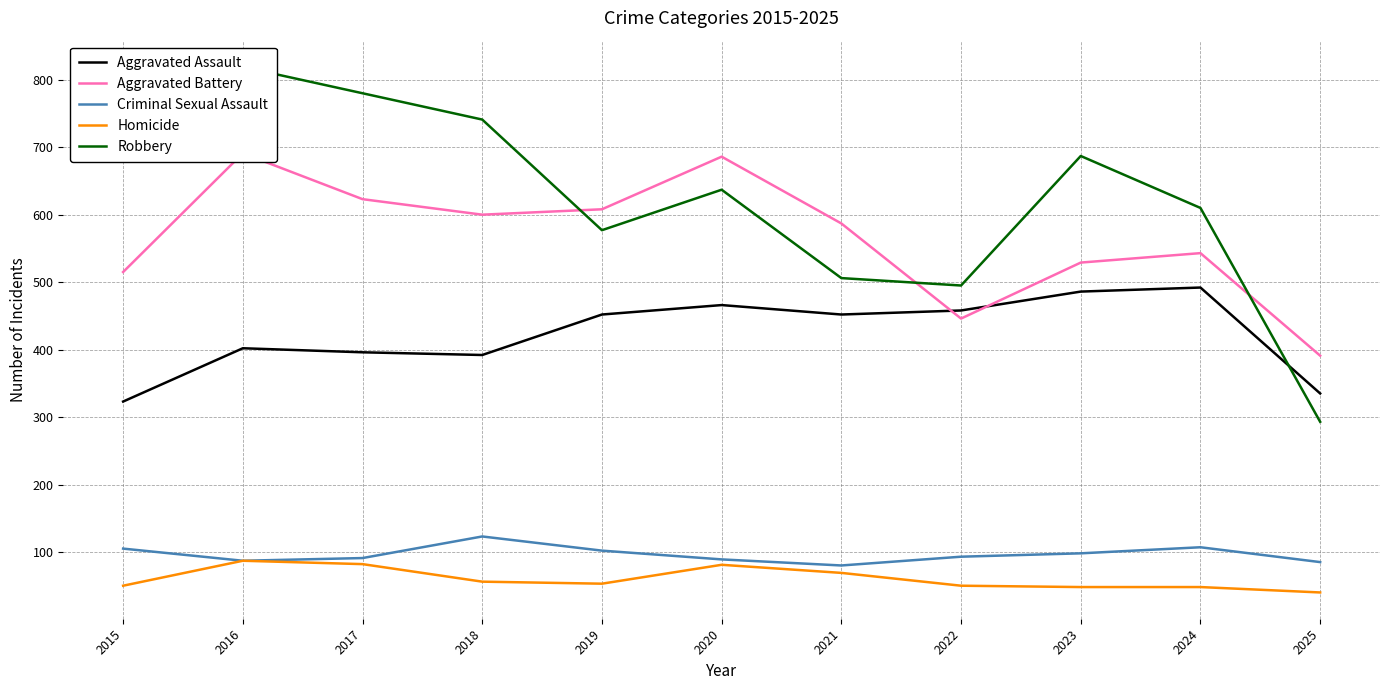

At which category is the sum across all series the highest?

2016